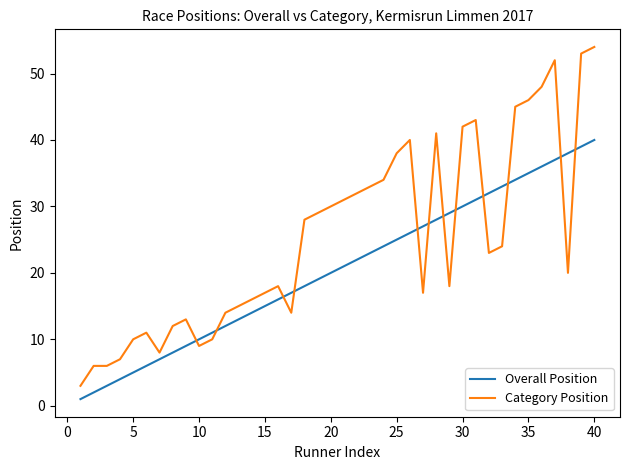

What is the sum of all Overall Position values?

820